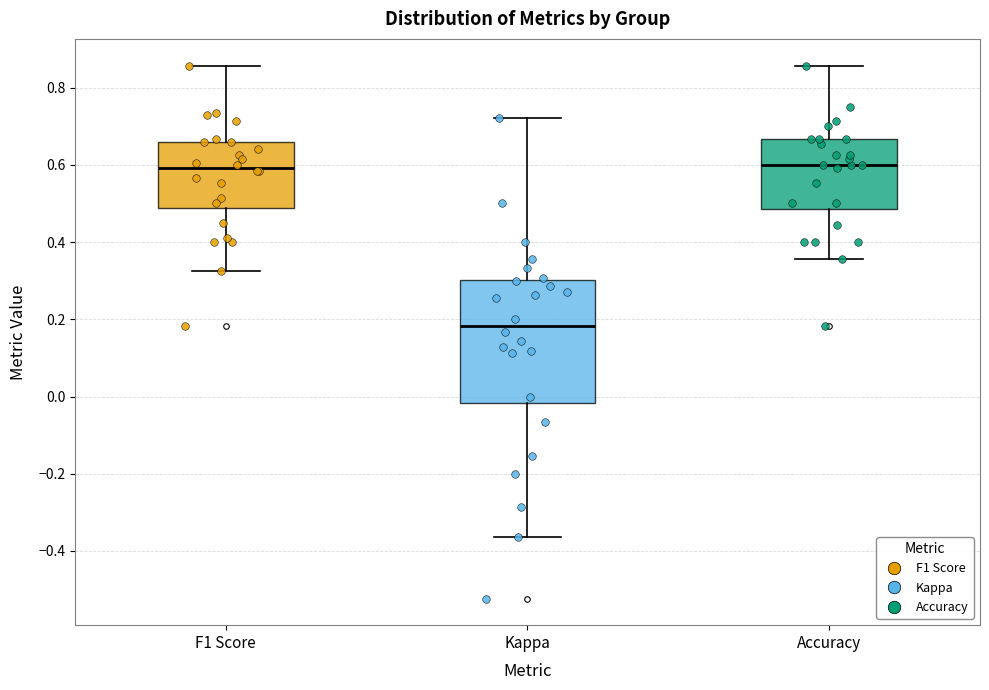

Reading left to right, transcribe this box plot: for each box, give where its median line is, the range the box spans, and where its two whiskers end, as read against the y-axis. The values are not printed on the chart, so give them approximately, as read against the axis.

F1 Score: median 0.60, box 0.48 to 0.66, whiskers 0.32 to 0.86
Kappa: median 0.18, box -0.02 to 0.30, whiskers -0.36 to 0.72
Accuracy: median 0.60, box 0.48 to 0.66, whiskers 0.36 to 0.86